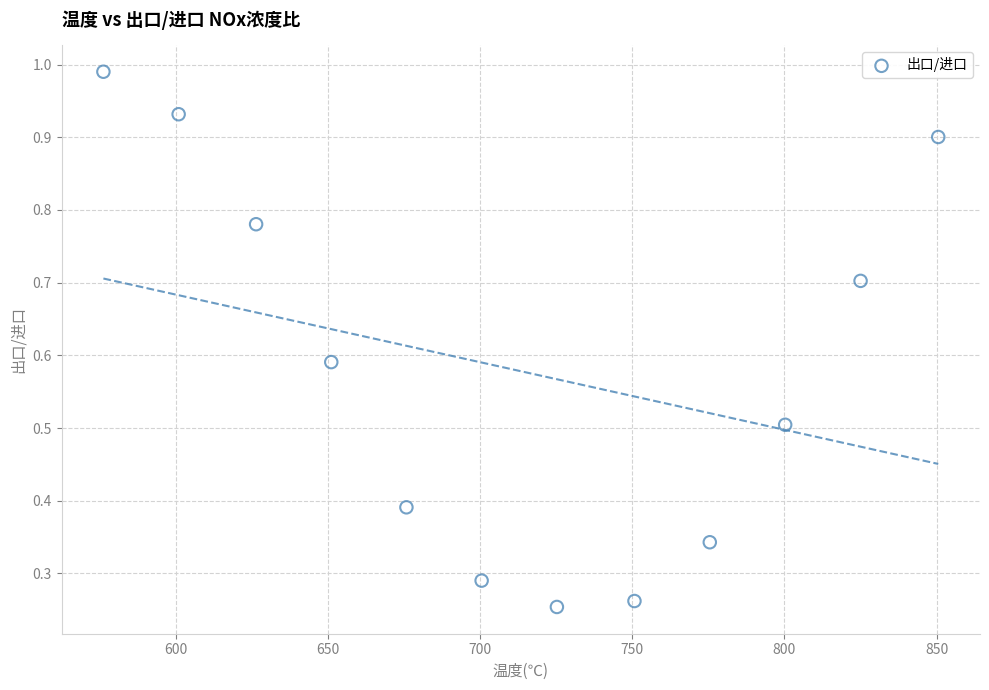

What is the range of X values (max minus min)?

274.3